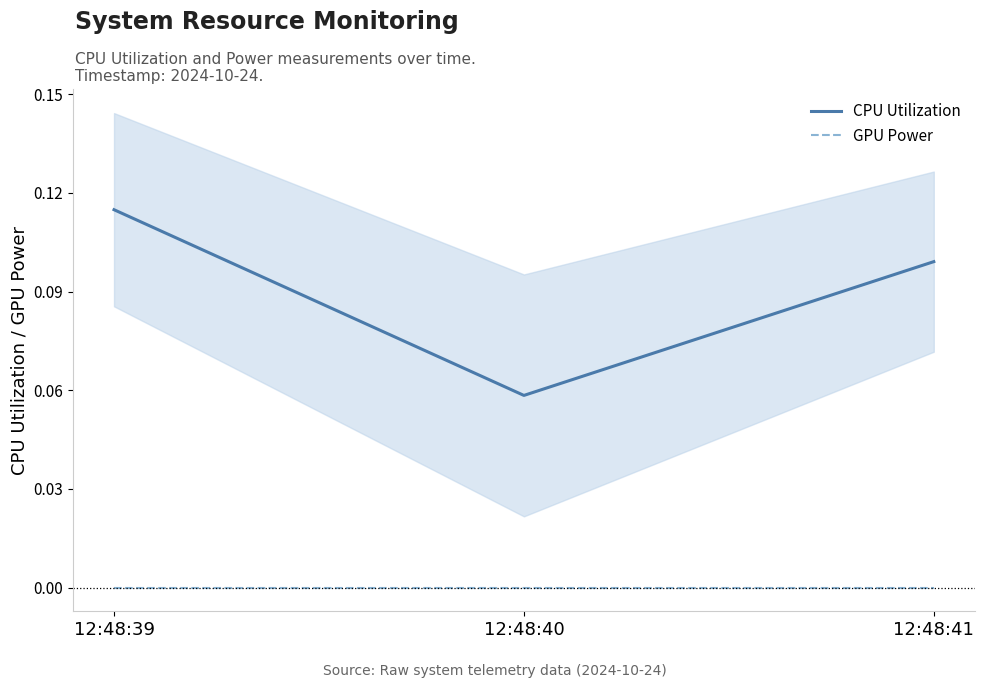

At 12:48:39, list the series in order from largest to smallest.

CPU Utilization, GPU Power